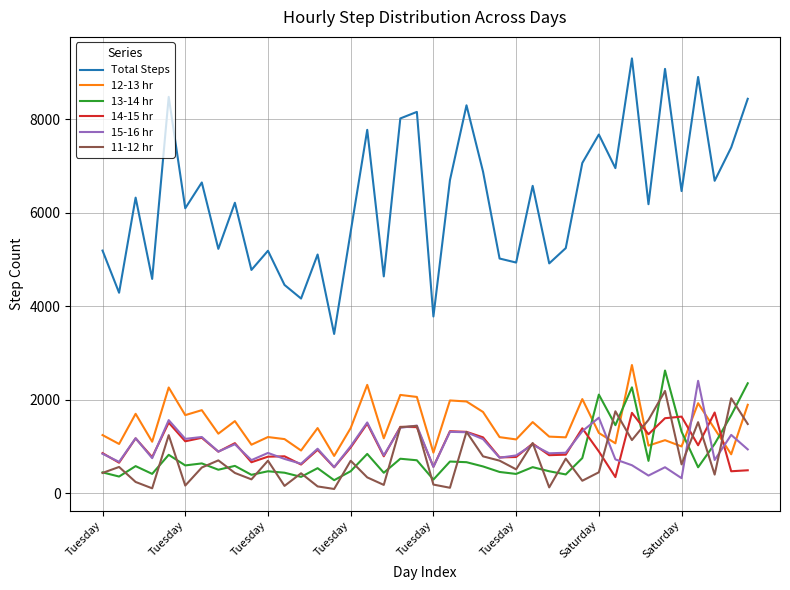

Which series has the largest total across all categories?

Total Steps